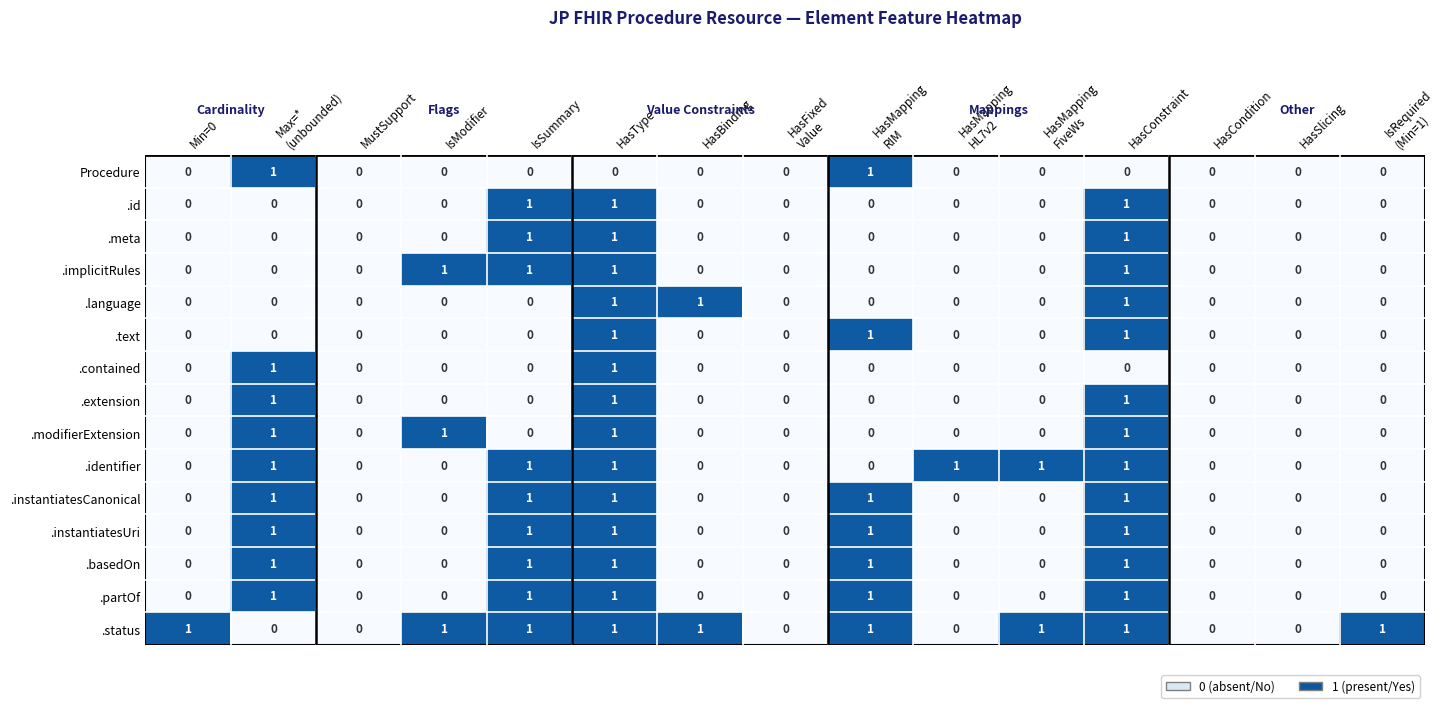

Count the .identifier values in the range 0 to 1.

15